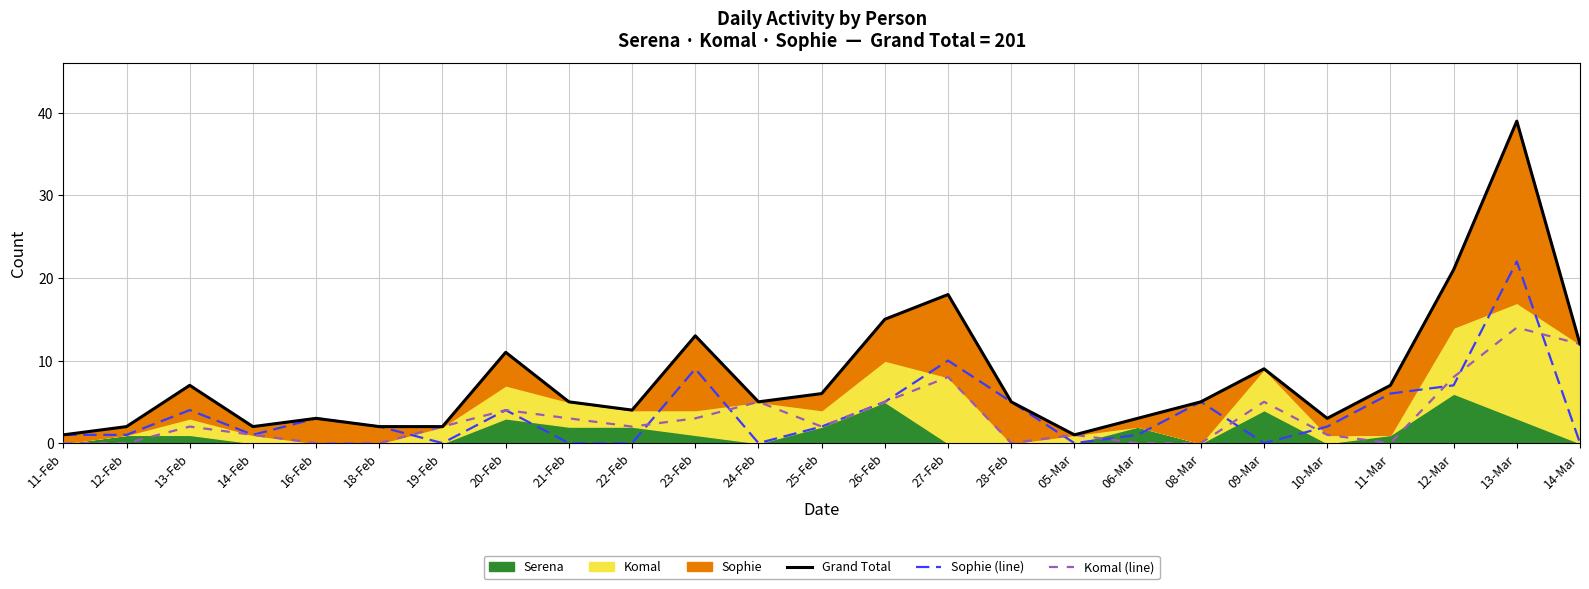

Where is Sophie (line) nearest to the value 11?

27-Feb